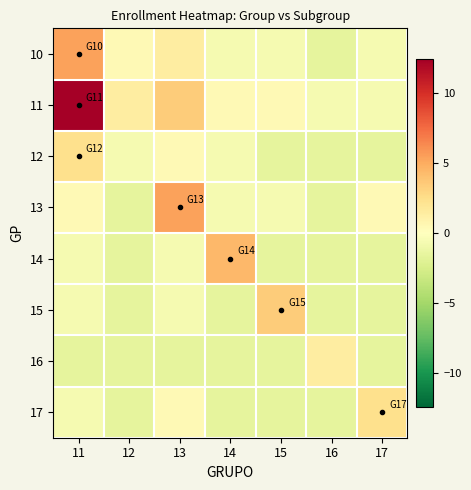

Between 11 and 16, which series saw the biggest shift?

11